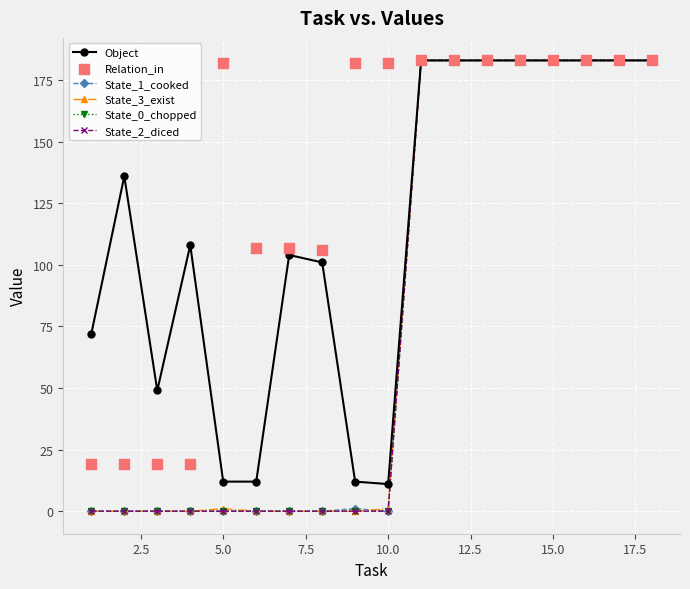

Is the value of State_3_exist at 5.0 greater than the value of State_0_chopped at 0.0?

No